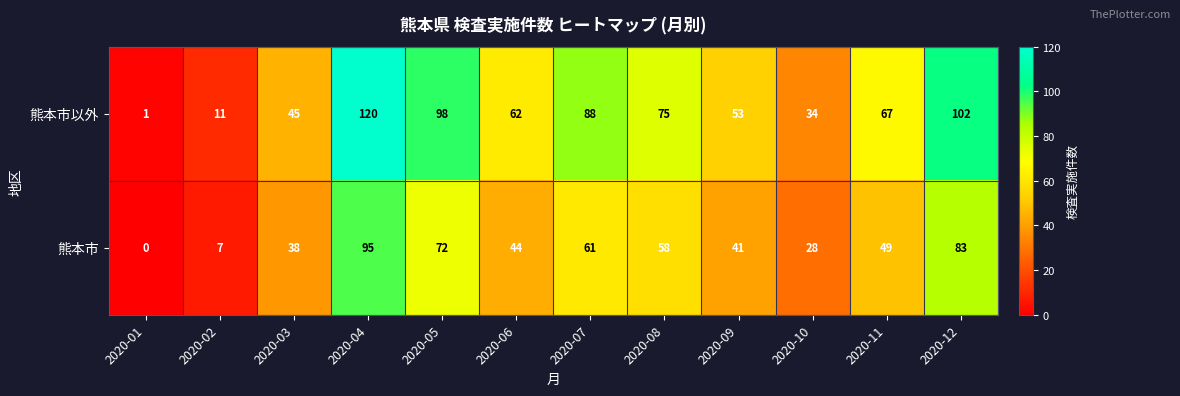

Is it true that 熊本市 equals 140 at 2020-04?

False